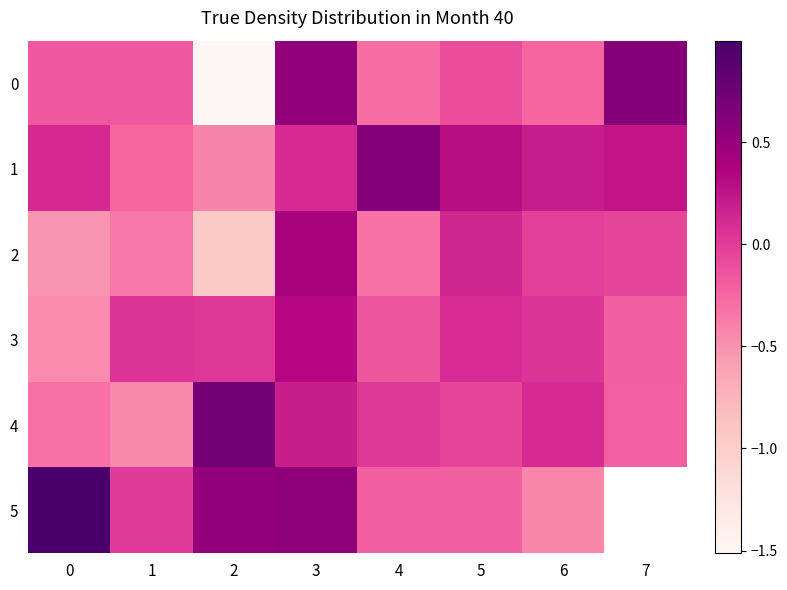

What is the difference between the maximum and minimum values in the row_0 series?

2.1